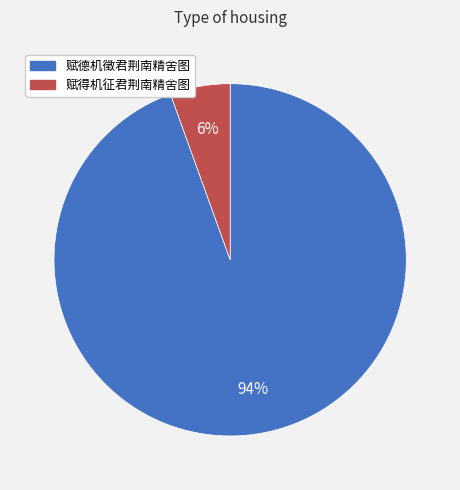

Do 赋得机征君荆南精舍图 and 赋德机徵君荆南精舍图 together represent more than half of the pie?

Yes